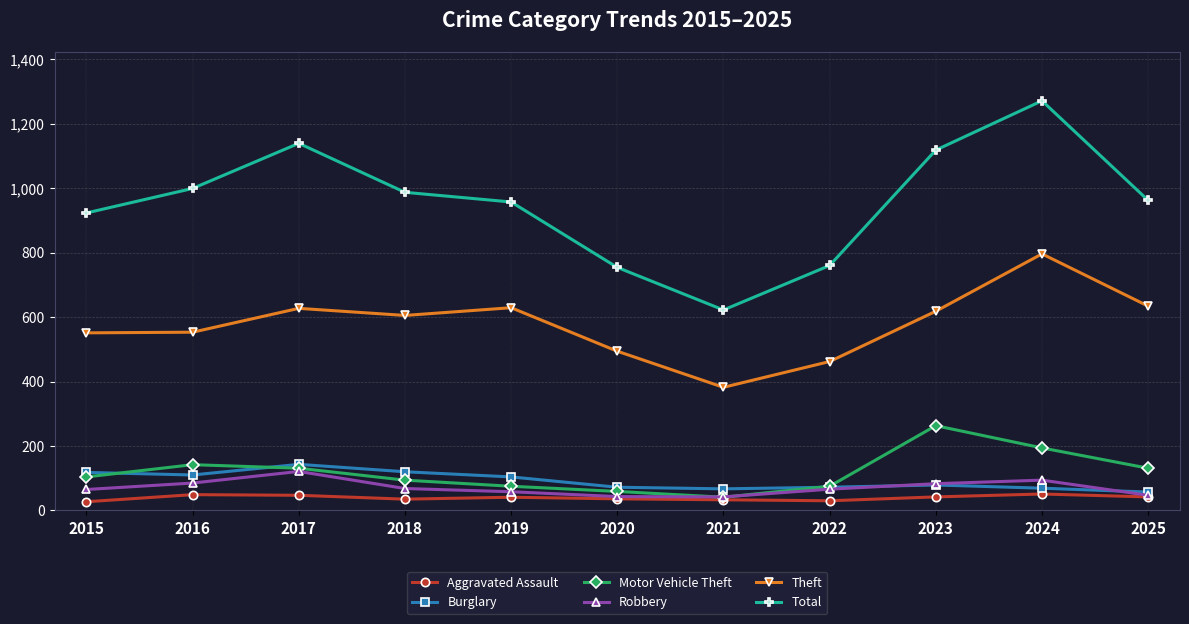

The value of Theft at 2017 is 627. True or false?

True